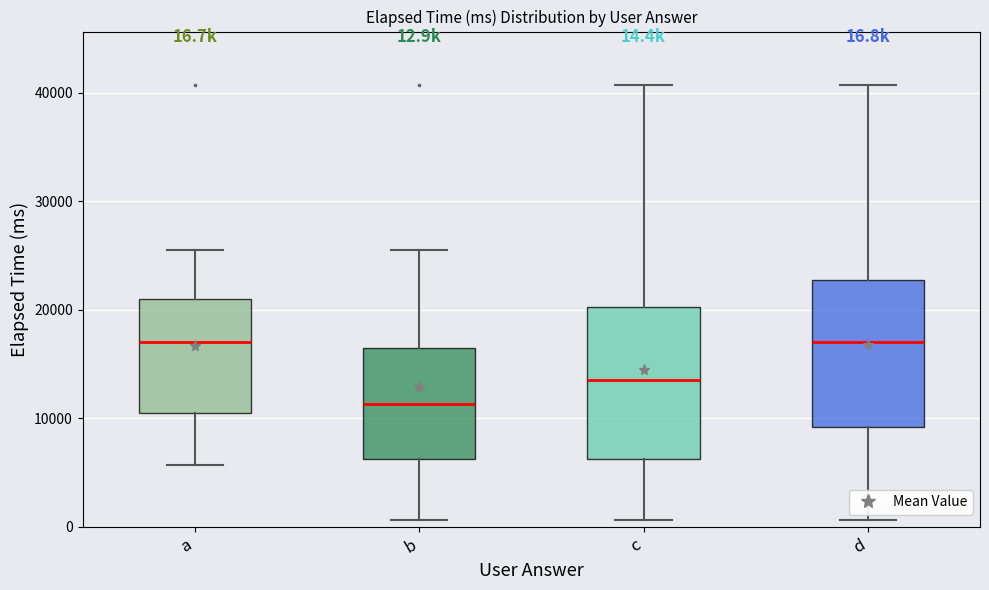

Which box has the lowest median line?

b